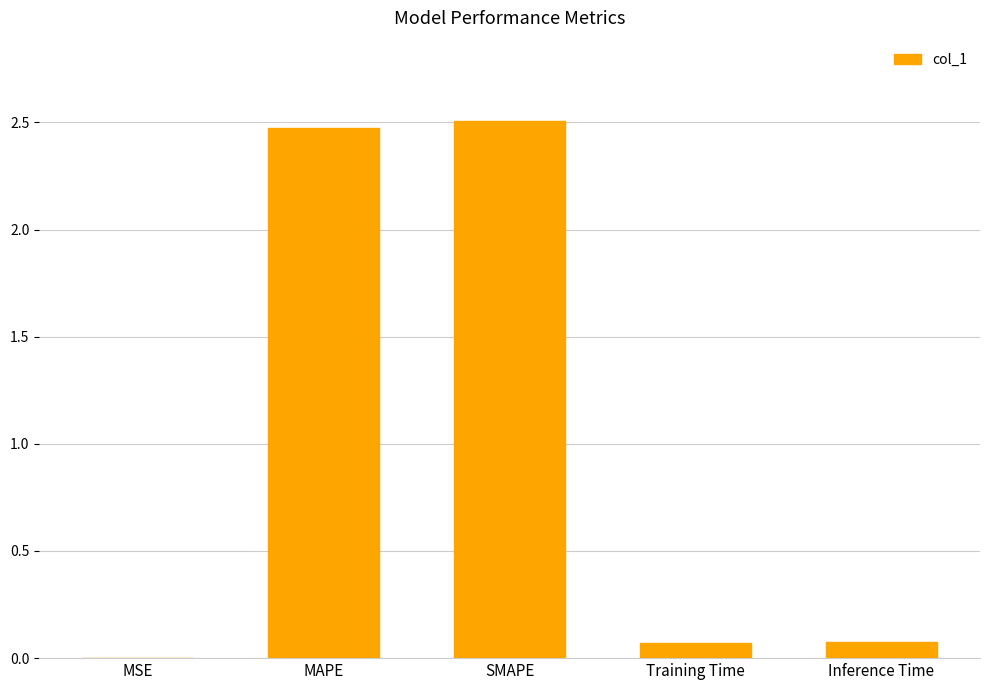

The chart shows a value of 0.1 at Inference Time. True or false?

True